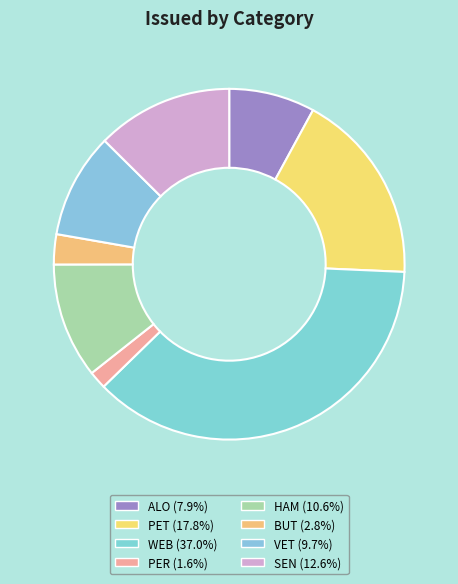

What portion of the pie excludes PER?

98.4%